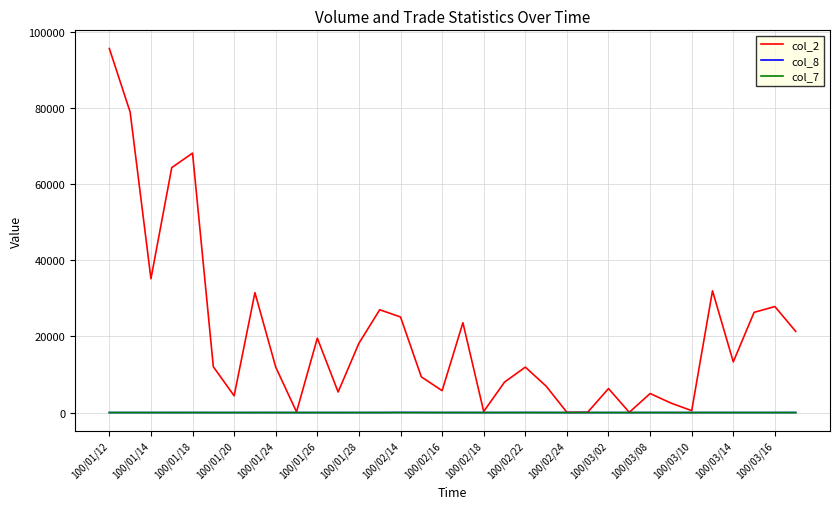

Which series has the widest spread of values?

col_2